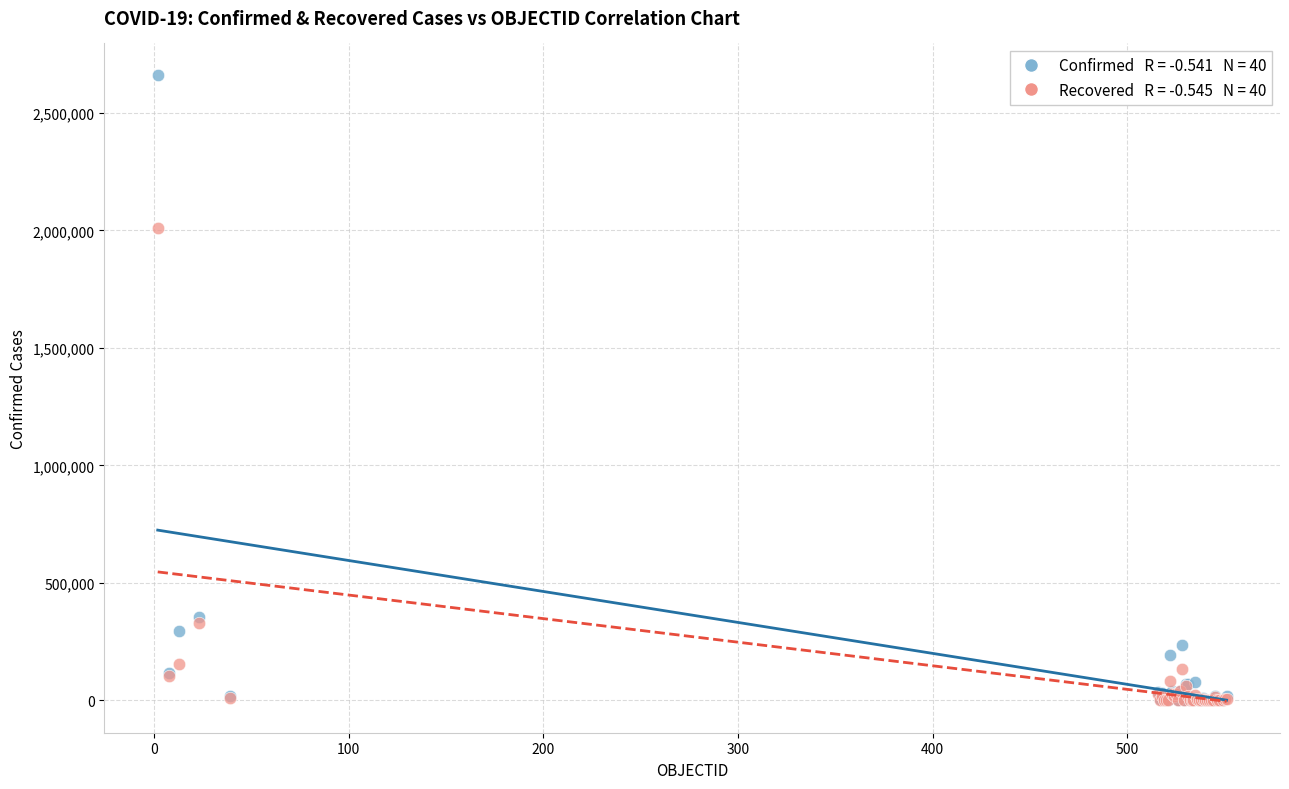

Across all series, what Y value is closest to 1331257?

2008854